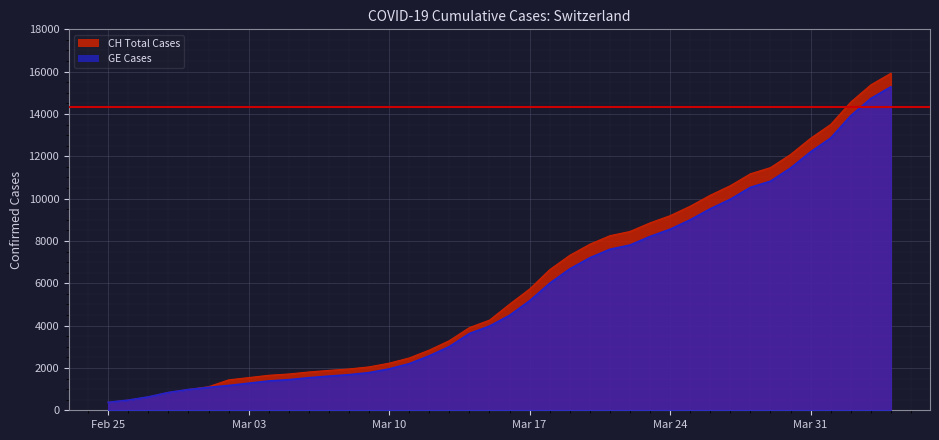

Rank the series by their average value, from lowest to highest.

GE Cases, CH Total Cases